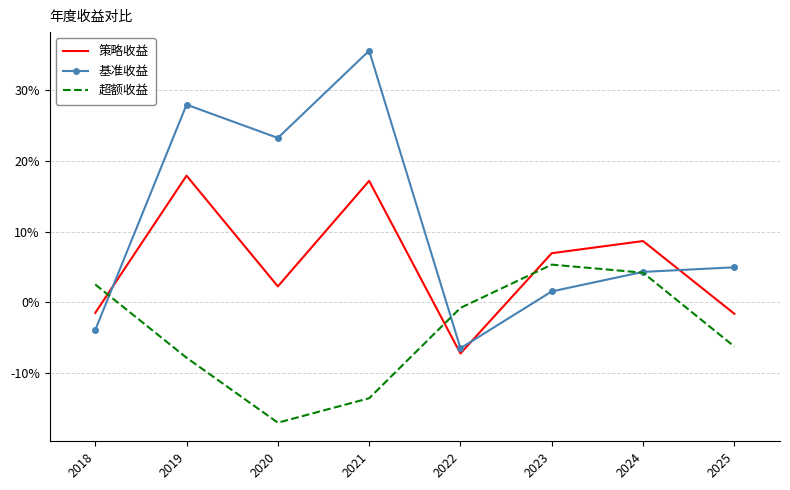

At which label does 策略收益 first exceed 0?

2019